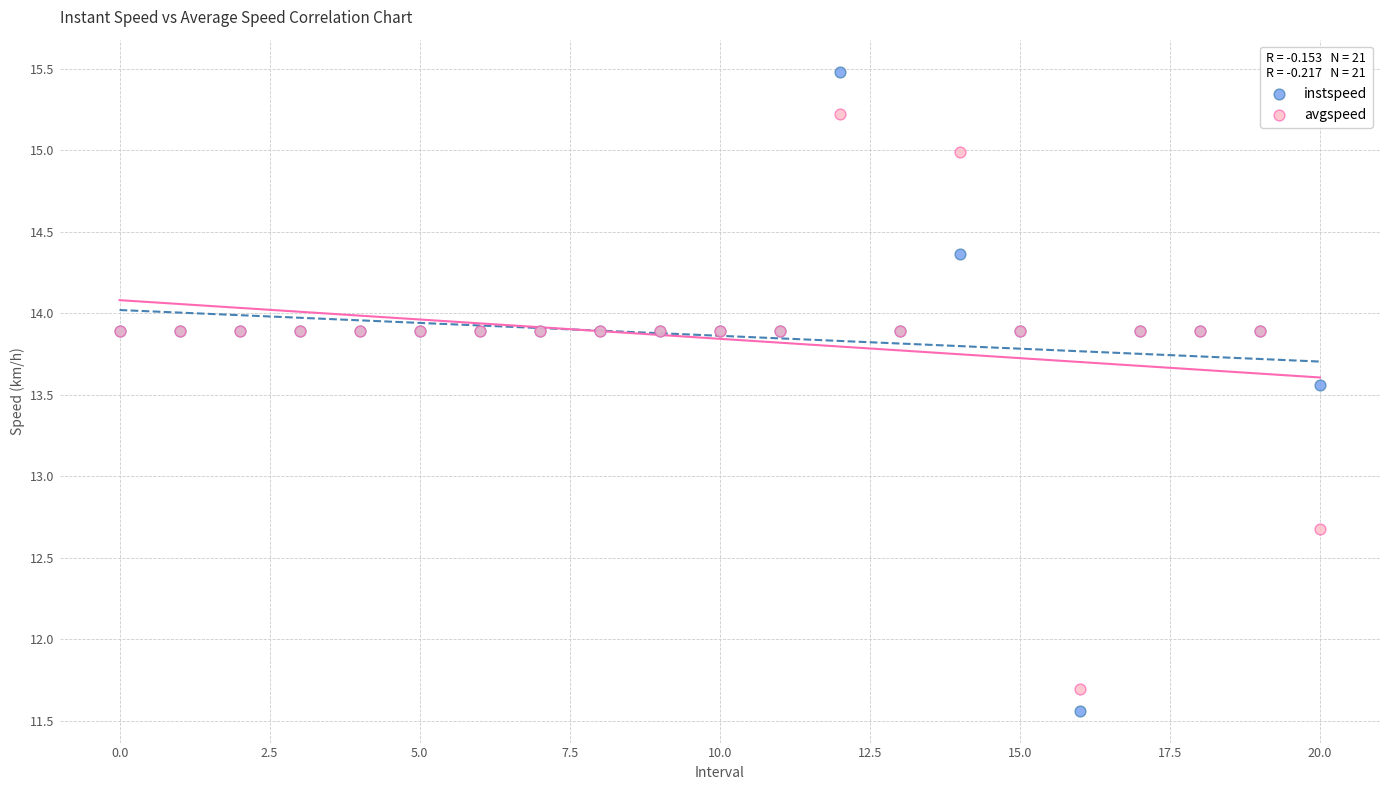

What are all the series names shown in the legend?

instspeed, avgspeed